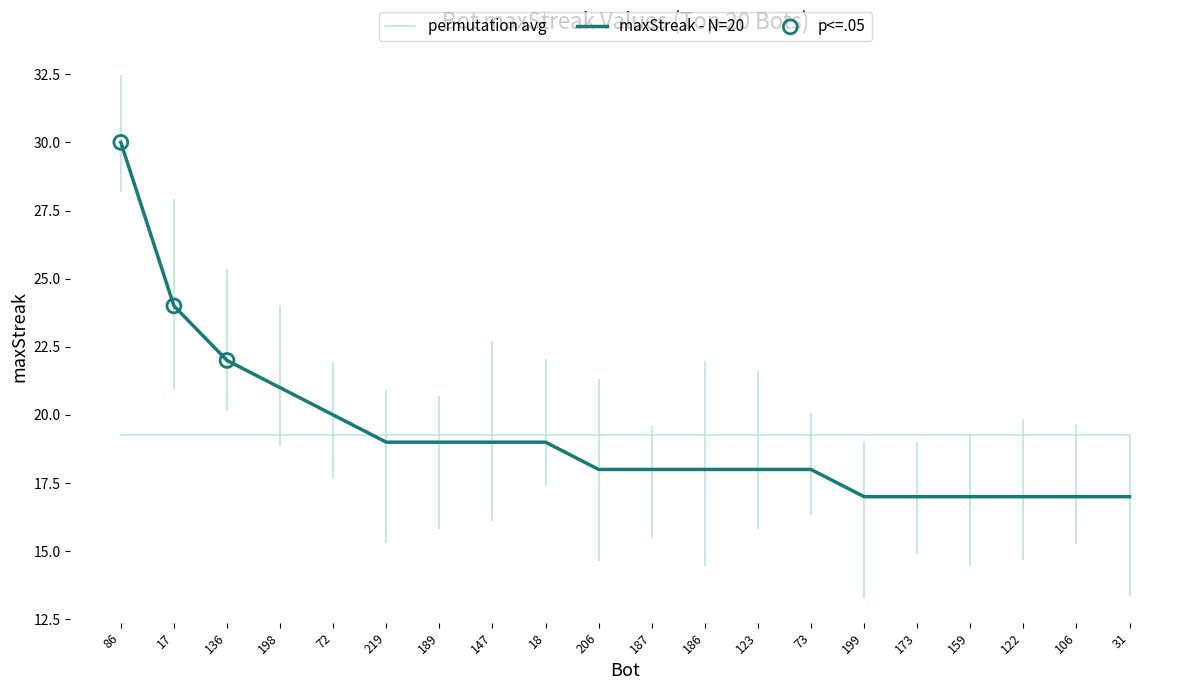

Which series has the widest spread of values?

maxStreak - N=20